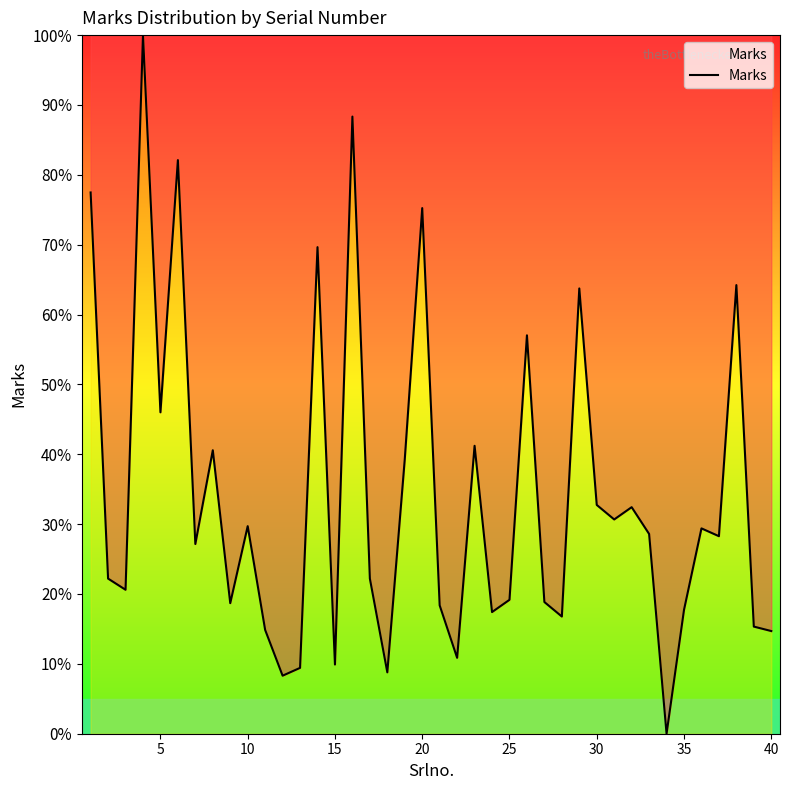

Does the chart have visible grid lines?

No